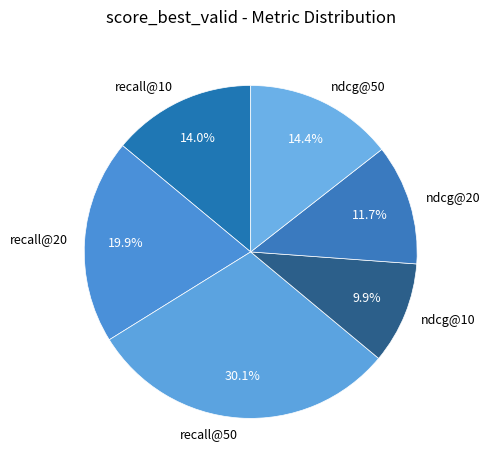

Which slice is the largest?

recall@50